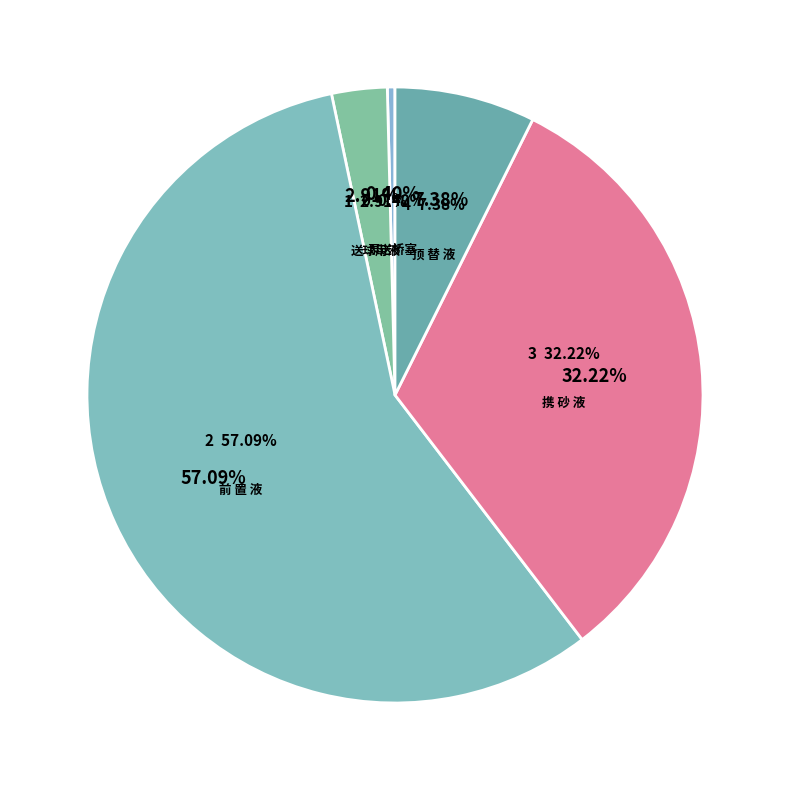

To the nearest percent, what percentage of the pie is 前 置 液?

57%